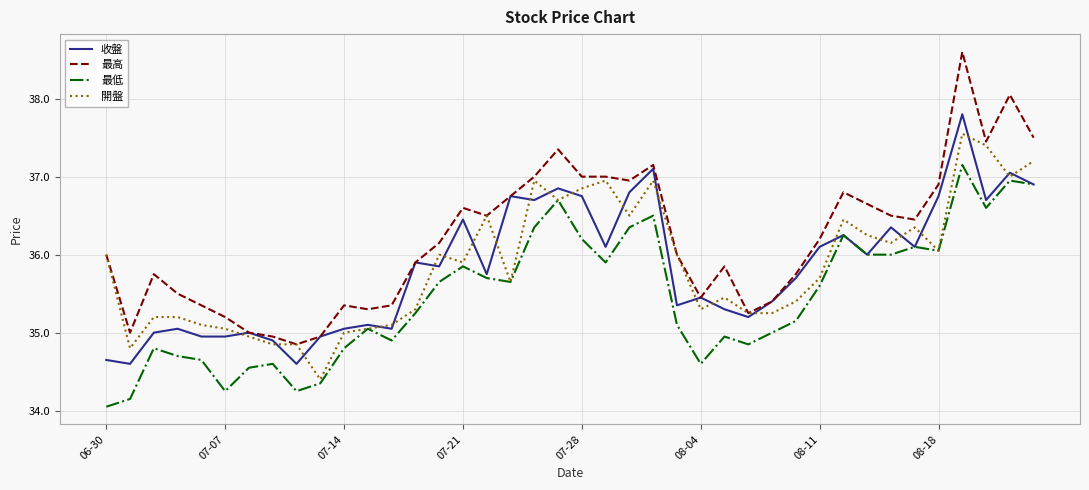

True or false: 最低 and 最高 intersect in this chart.

False